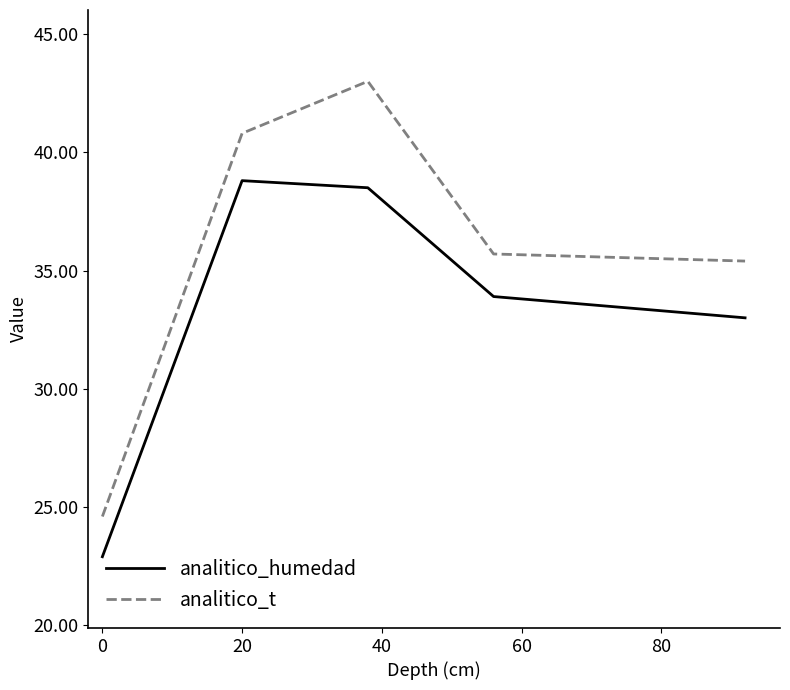

What is the sum of all analitico_humedad values?

167.1